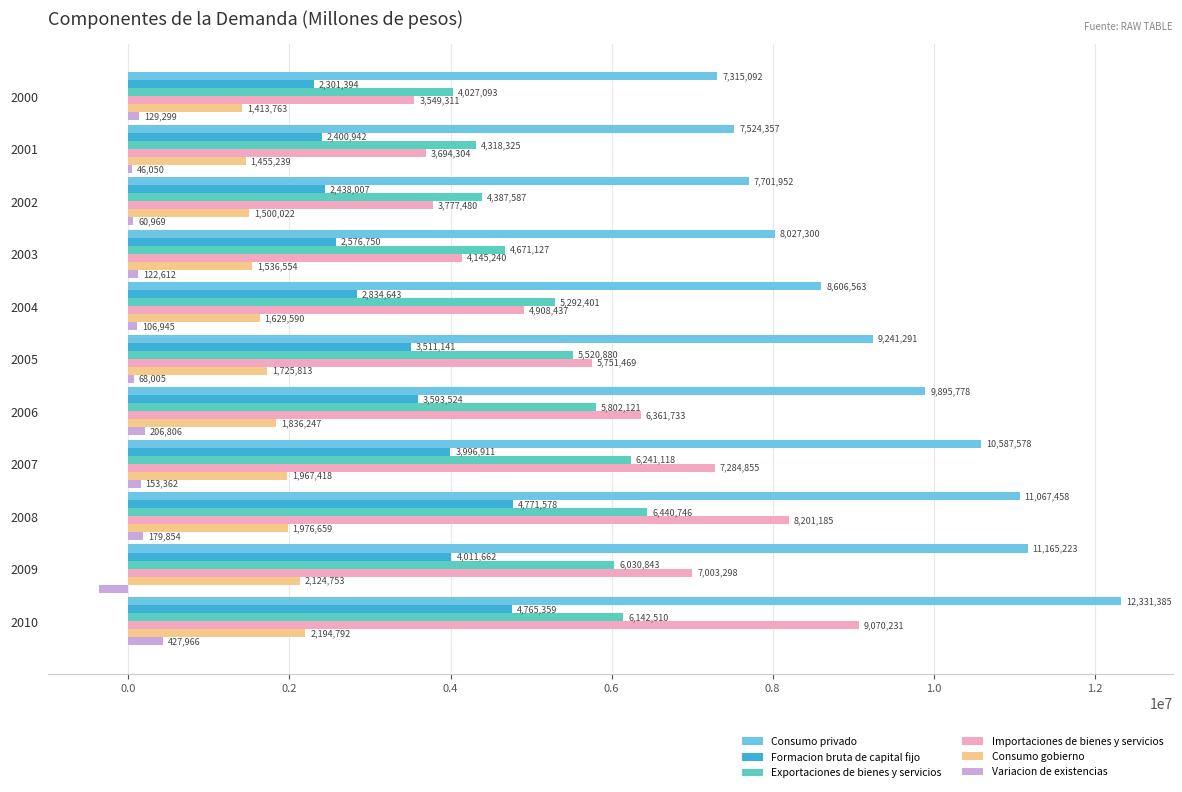

At which label is Importaciones de bienes y servicios closest to 6309771?

2006